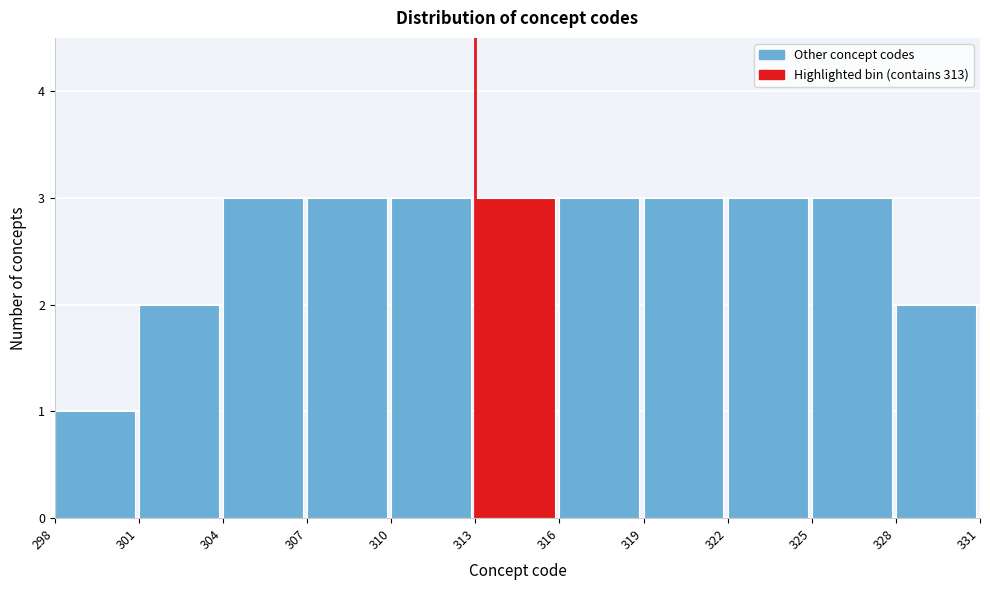

Reading left to right, transcribe this chart: for each bar, give the range it covers on the x-axis and its height. The values are not printed on the chart, so give them approximately, as read against the axis.

298 to 301: 1
301 to 304: 2
304 to 307: 3
307 to 310: 3
310 to 313: 3
313 to 316: 3
316 to 319: 3
319 to 322: 3
322 to 325: 3
325 to 328: 3
328 to 331: 2